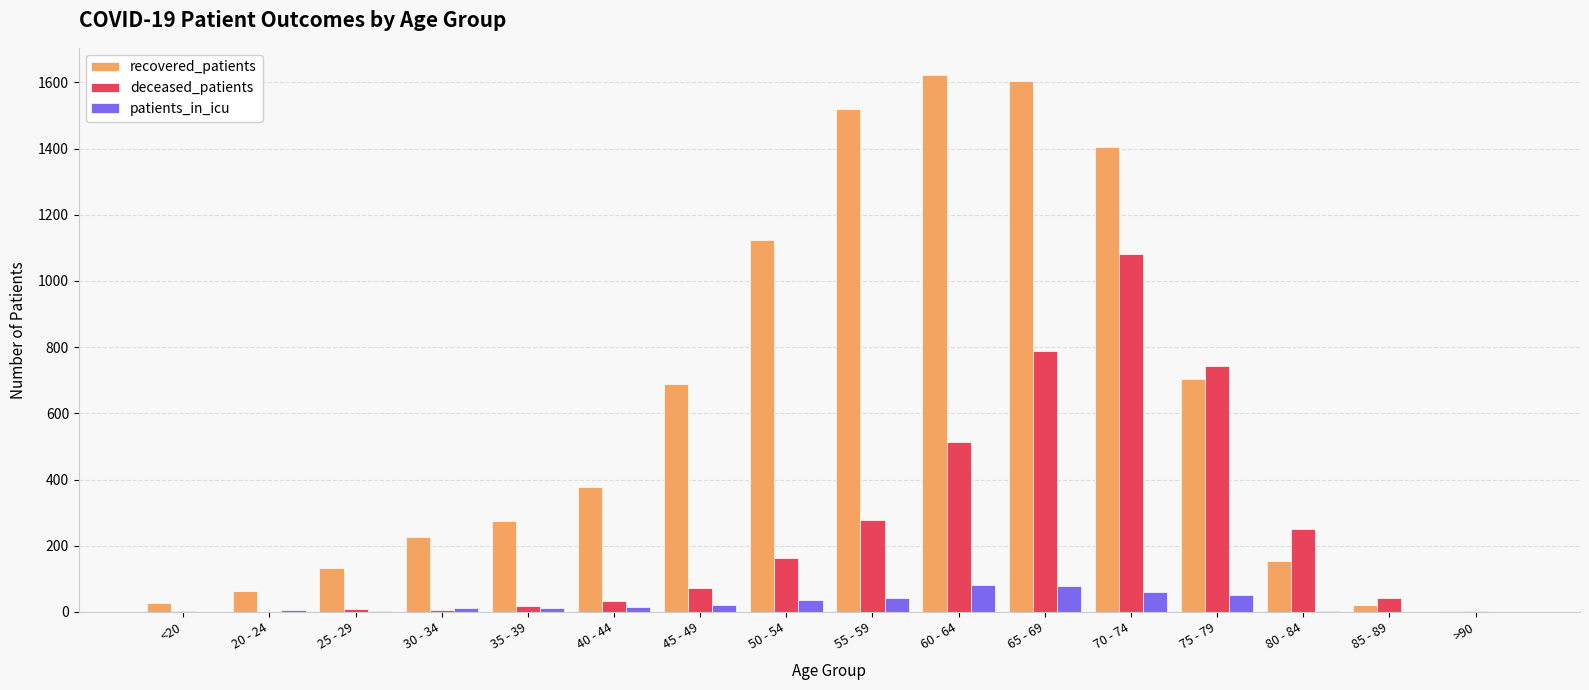

The recovered_patients series shows 1518 at 55 - 59. True or false?

True